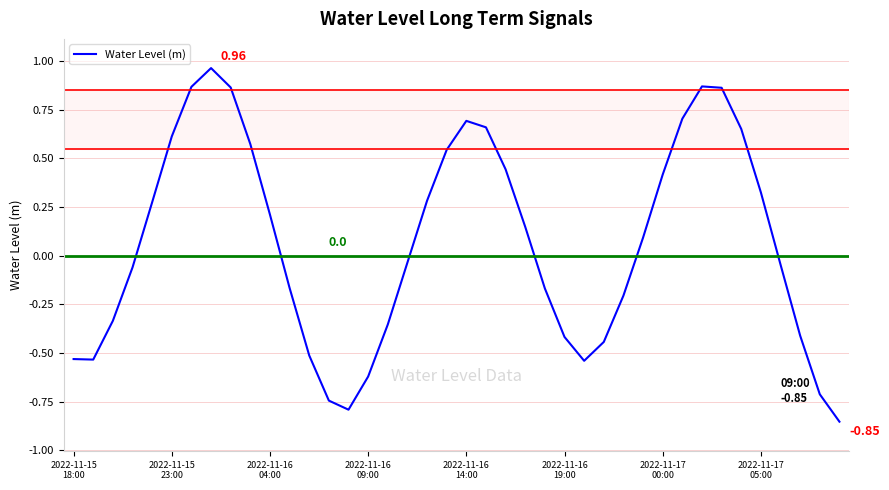

What is the difference between the maximum and second lowest values?

1.8